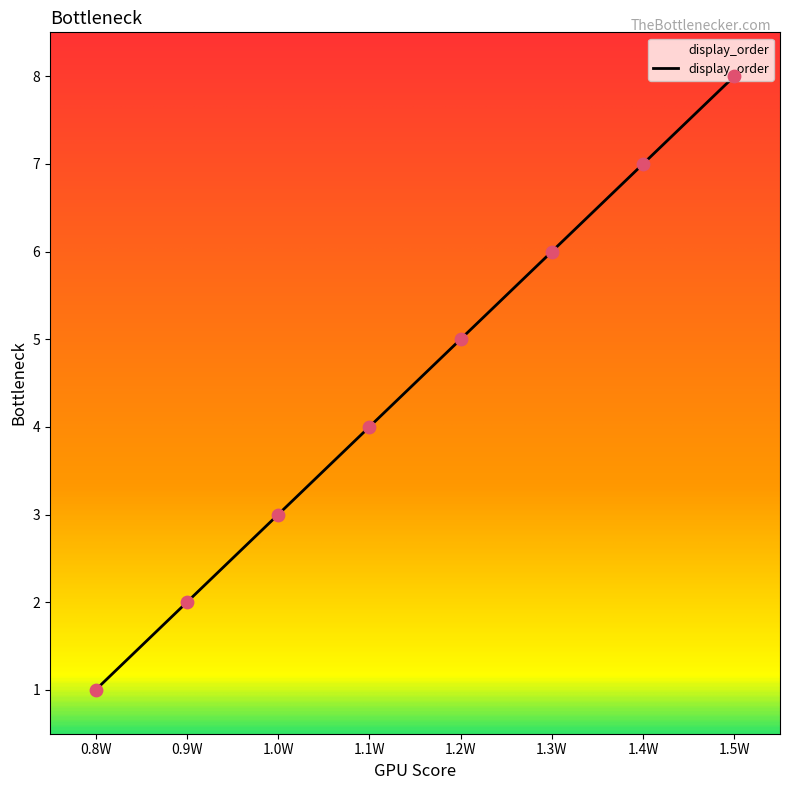

What is the ratio of the value at 1.4W to the value at 1.5W?

0.9